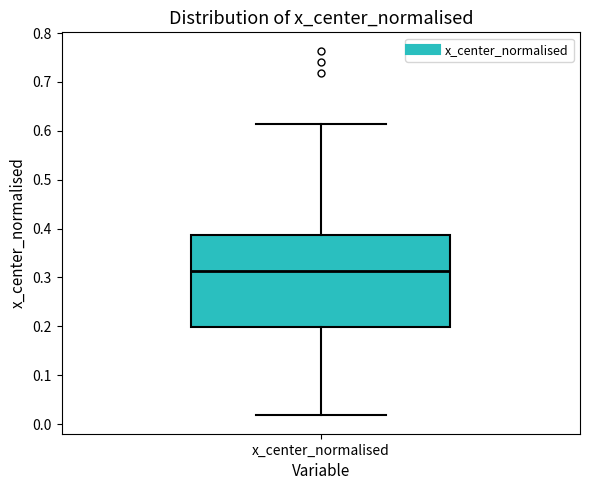

Where does the lower whisker of the box for x_center_normalised end on the y-axis? The values are not printed on the chart, so give them approximately, as read against the axis.

0.02